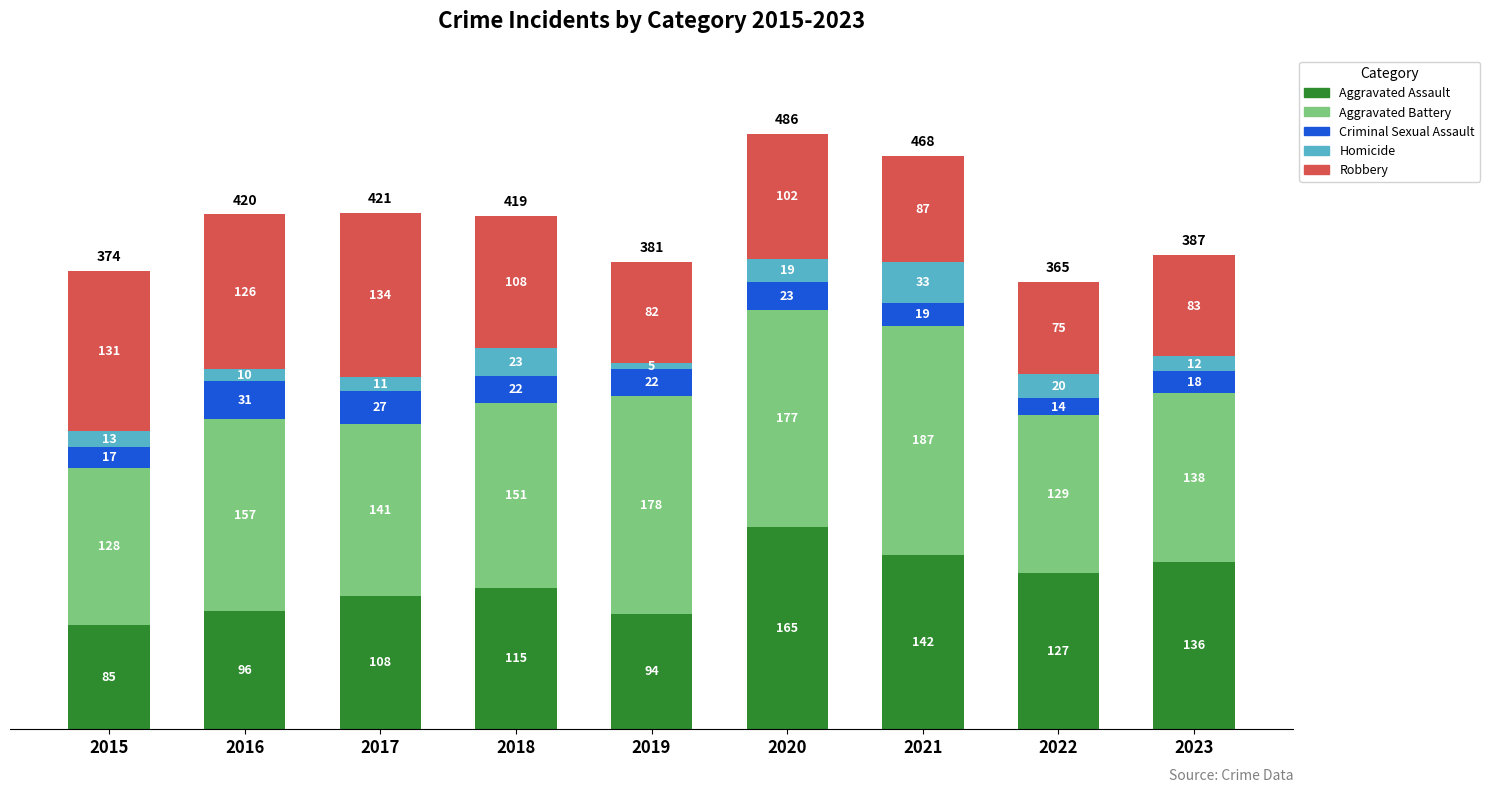

How many data points in Aggravated Assault are less than 115?

4